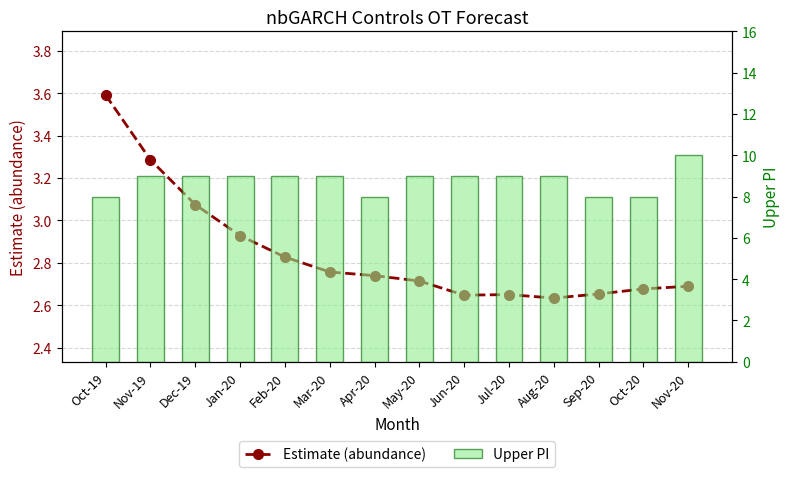

Between Jan-20 and Nov-20, which series saw the biggest shift?

Upper PI